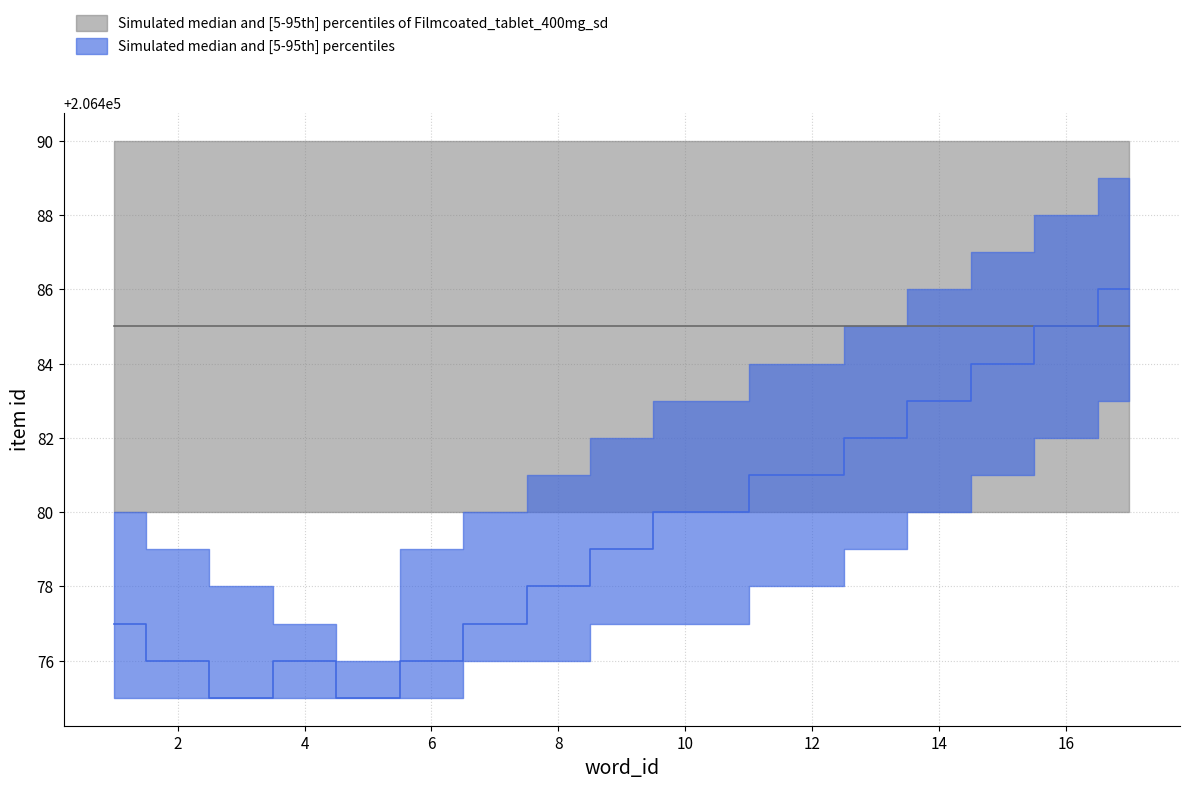

At how many categories does at least one series exceed 206486?

16